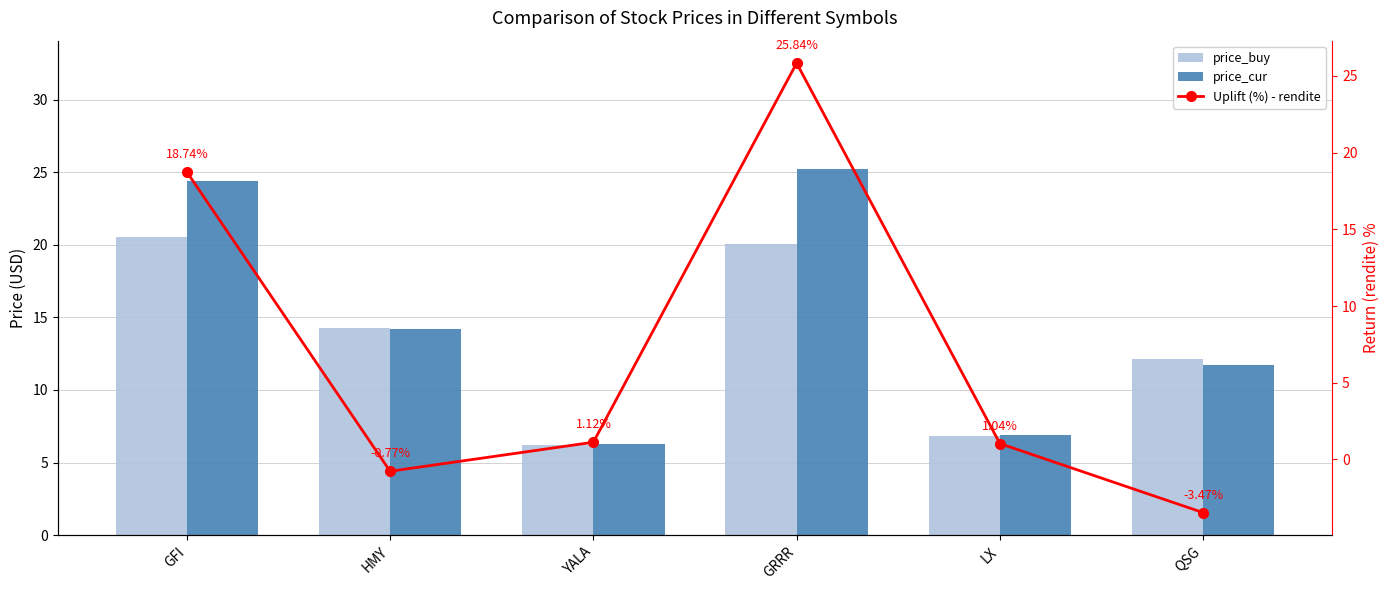

List the series in order of their peak value, highest first.

Uplift (%) - rendite, price_cur, price_buy